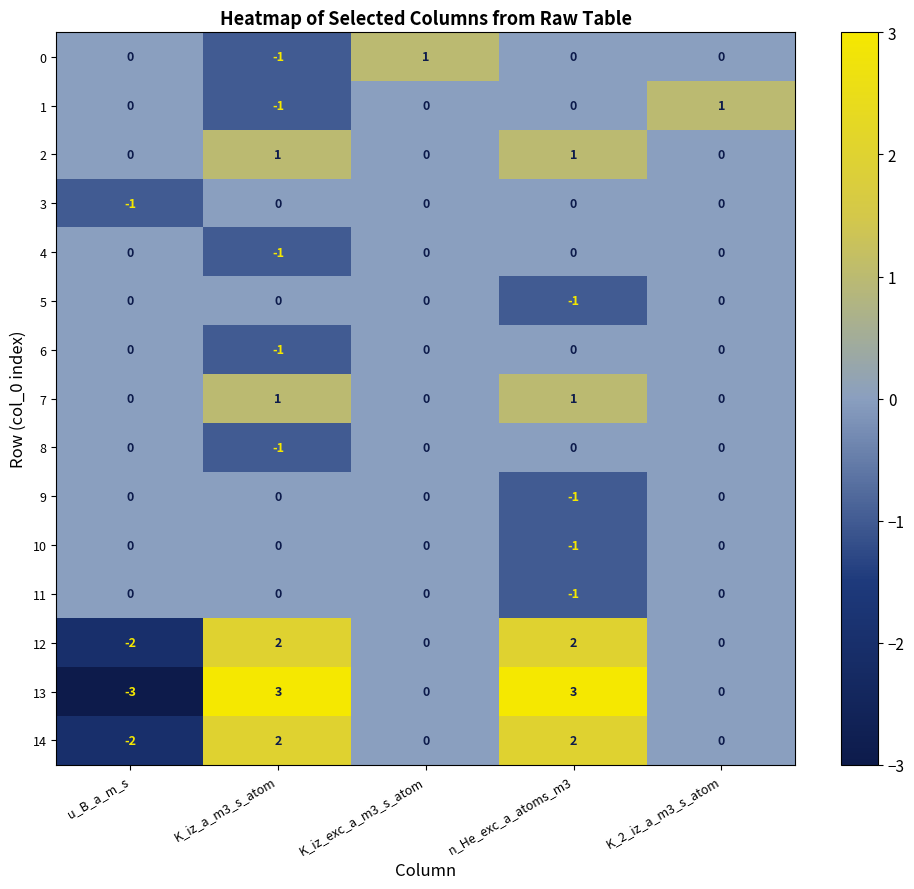

At which category is the sum across all series the highest?

n_He_exc_a_atoms_m3